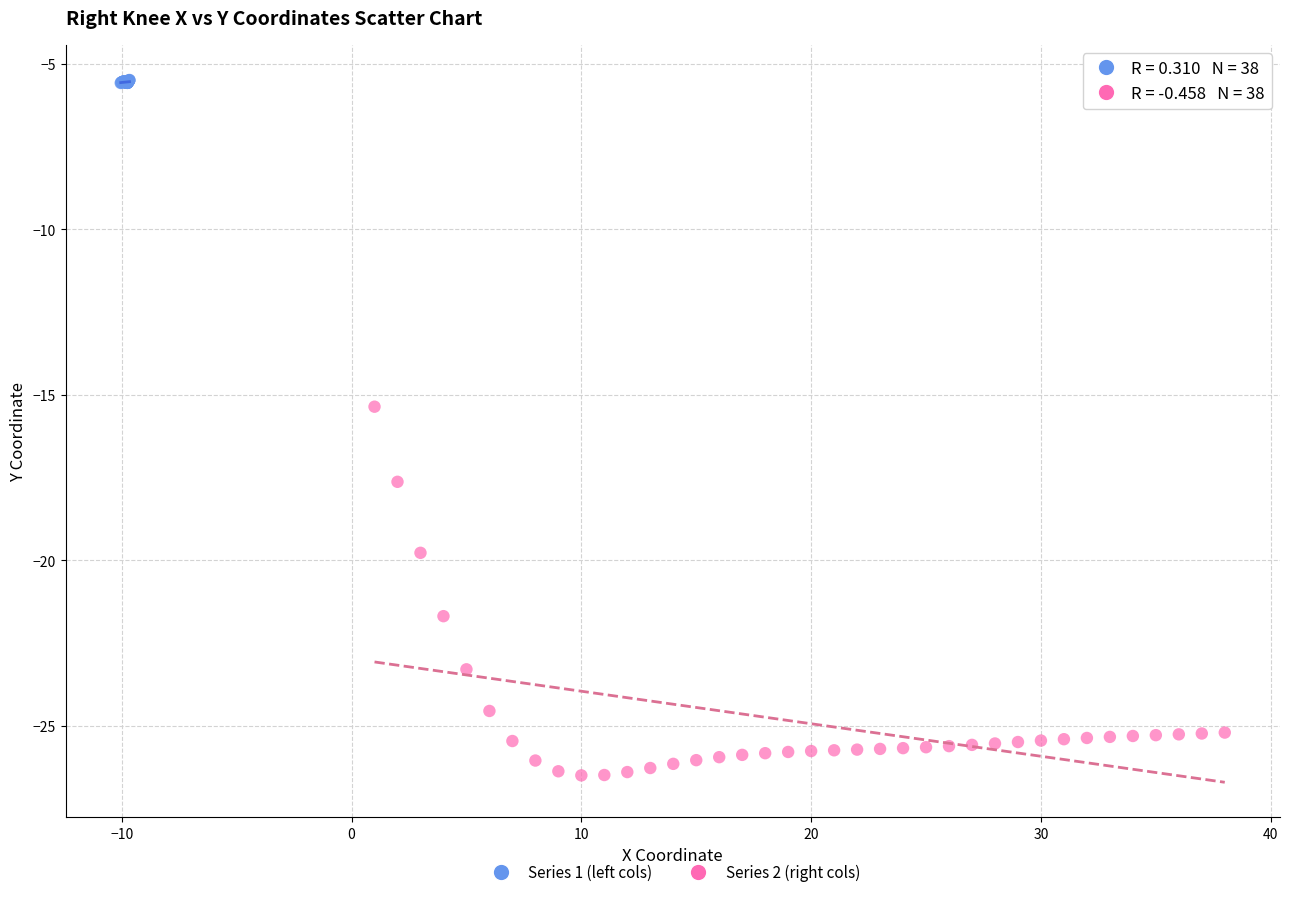

Which series contains the lowest Y value?

Series 2 (right cols)